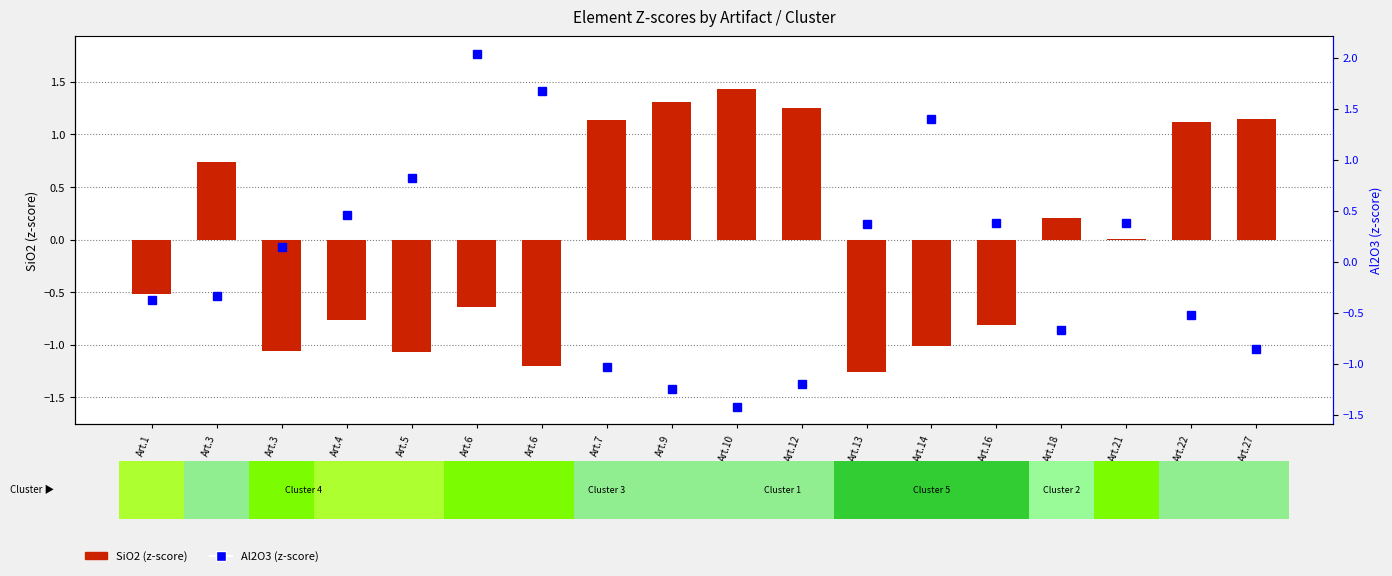

Reading right to left, list all the values displayed in this chart.

SiO2: 1.1	1.1	0.0	0.2	-0.8	-1.0	-1.3	1.3	1.4	1.3	1.1	-1.2	-0.6	-1.1	-0.8	-1.1	0.7	-0.5
Al2O3: -0.9	-0.5	0.4	-0.7	0.4	1.4	0.4	-1.2	-1.4	-1.2	-1.0	1.7	2.0	0.8	0.5	0.1	-0.3	-0.4